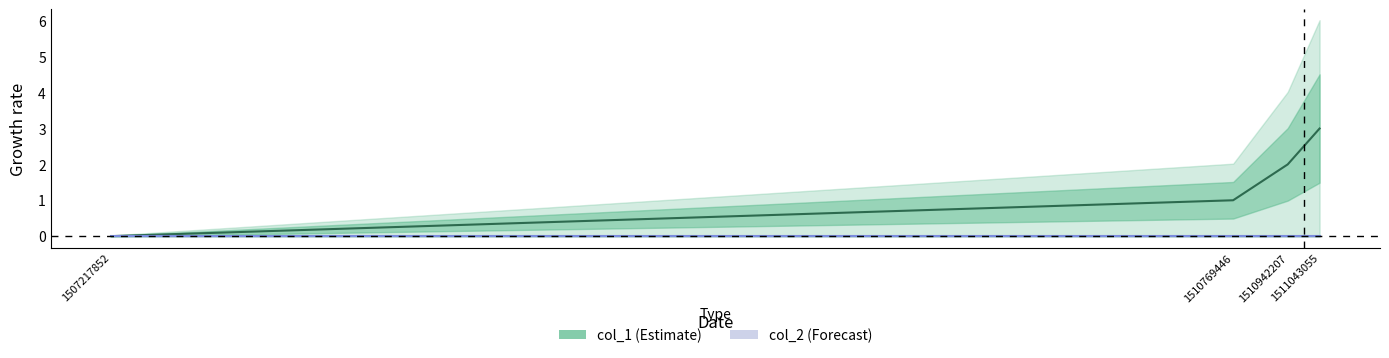

True or false: col_1 and col_2 cross at least once.

False